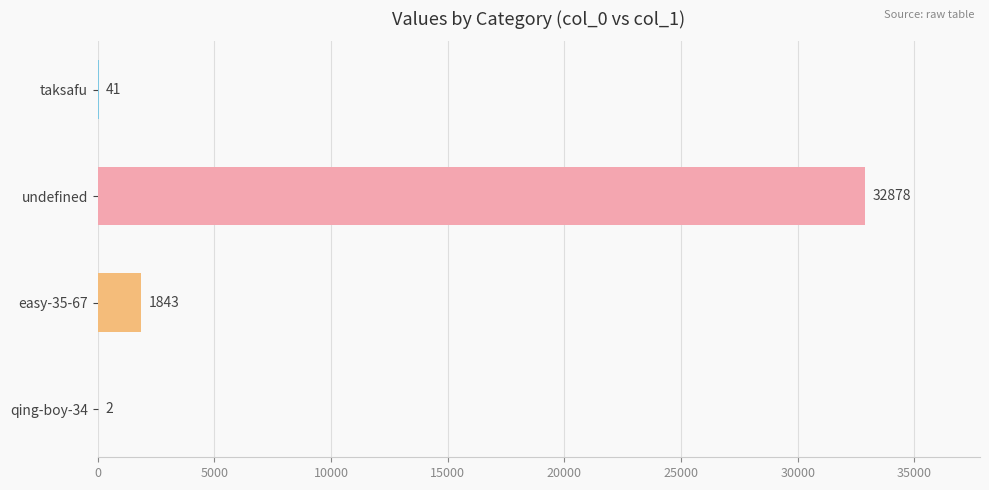

What is the sum of the values at taksafu and qing-boy-34?

43